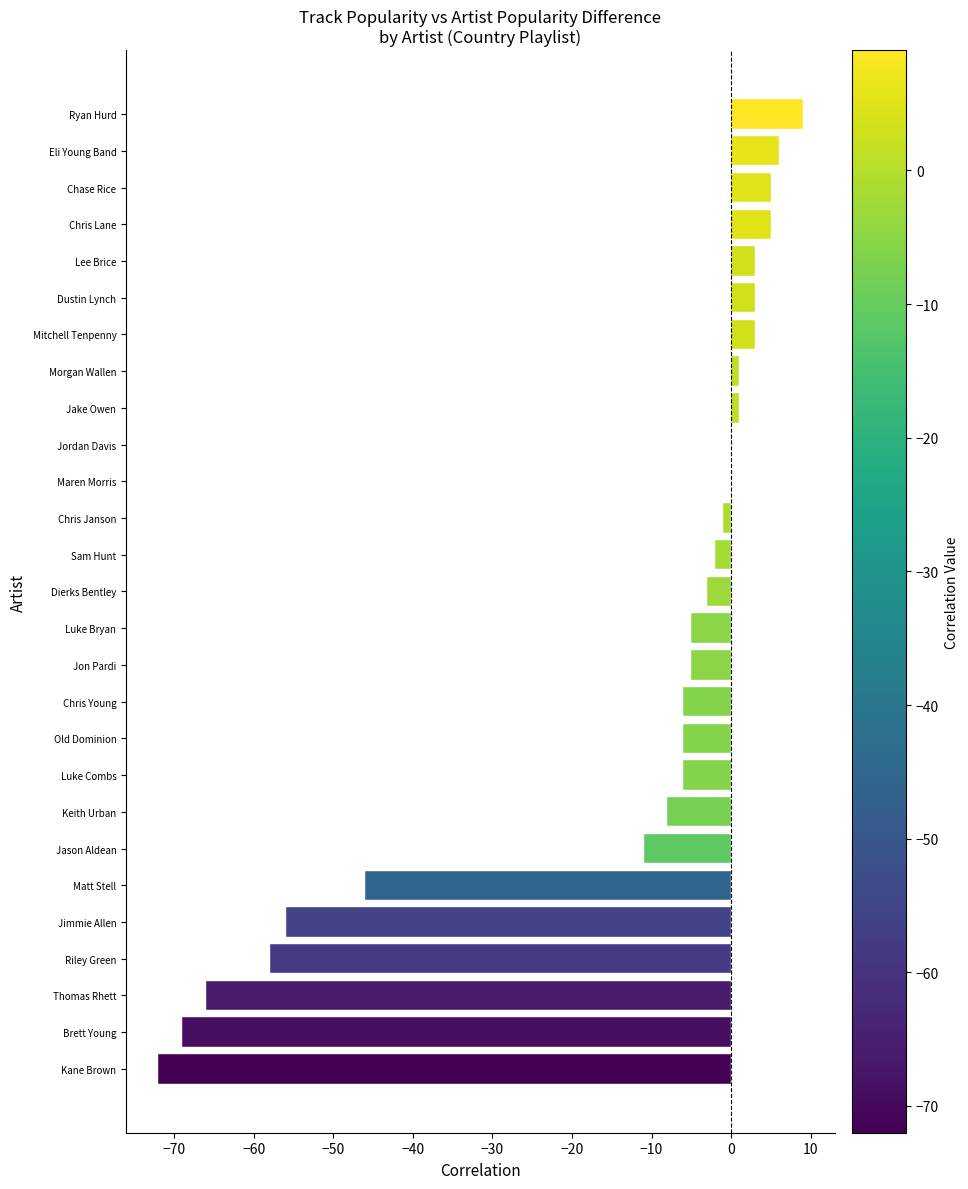

Is it true that the value at Chris Lane is 5?

True